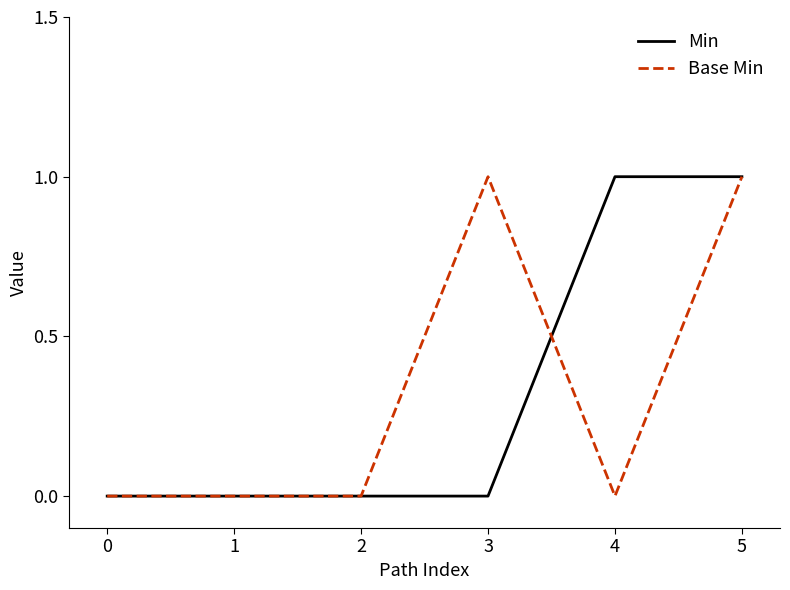

Rank the series at 3 from highest to lowest value.

Base Min, Min